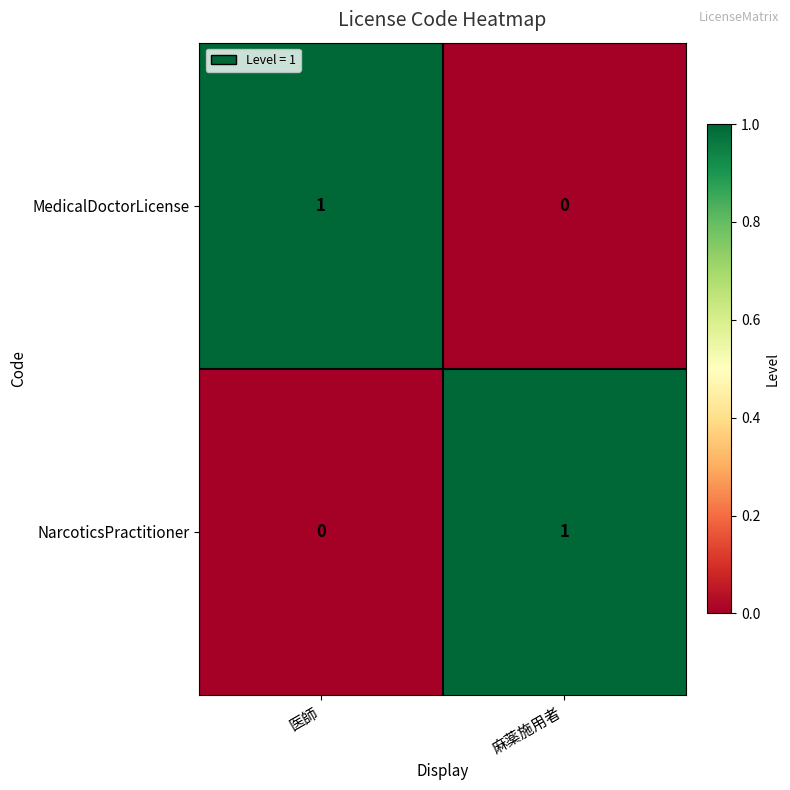

What is the maximum value shown in the chart?

1